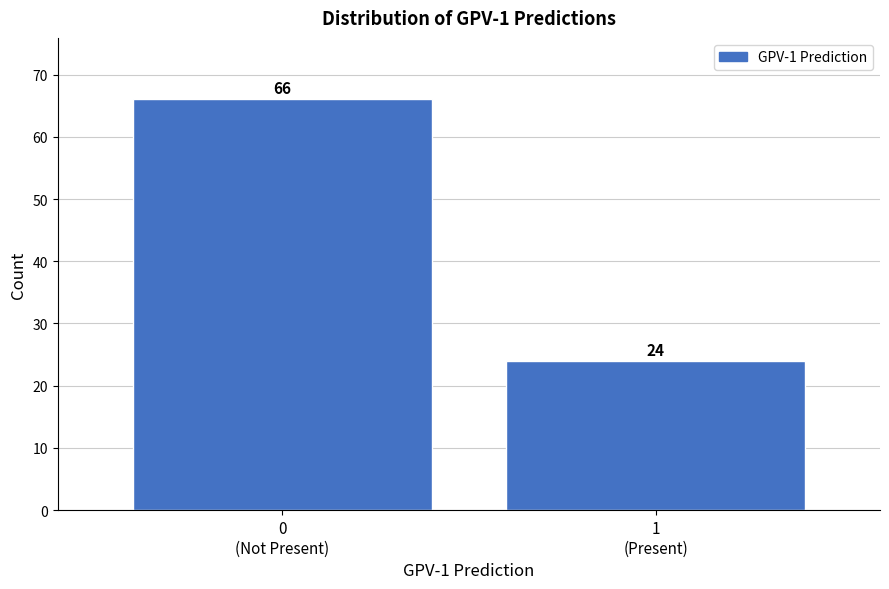

Reading left to right, what are all the values shown in this chart?

66	24